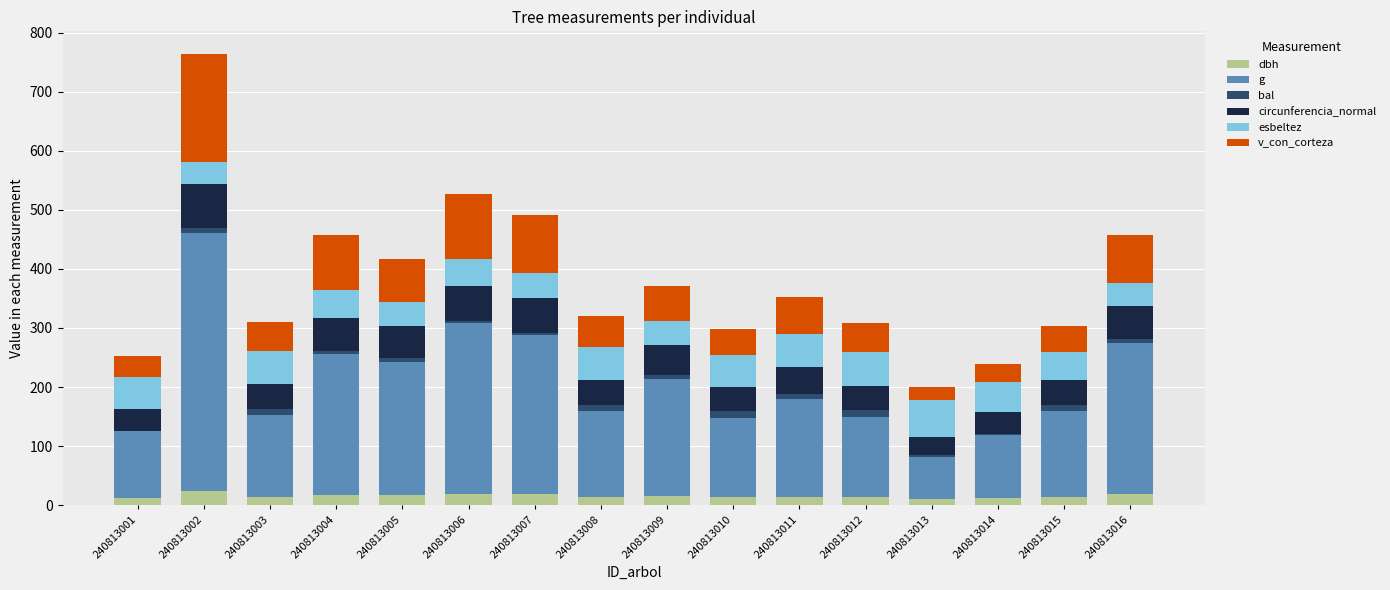

What are all the series names shown in the legend?

dbh, g, bal, circunferencia_normal, esbeltez, v_con_corteza